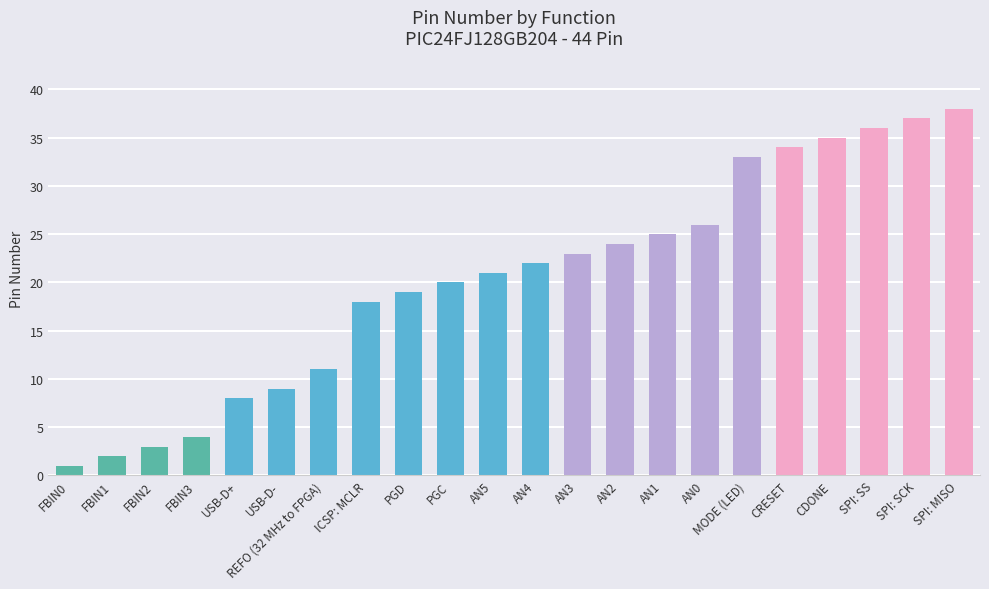

How many series are shown in this chart?

1